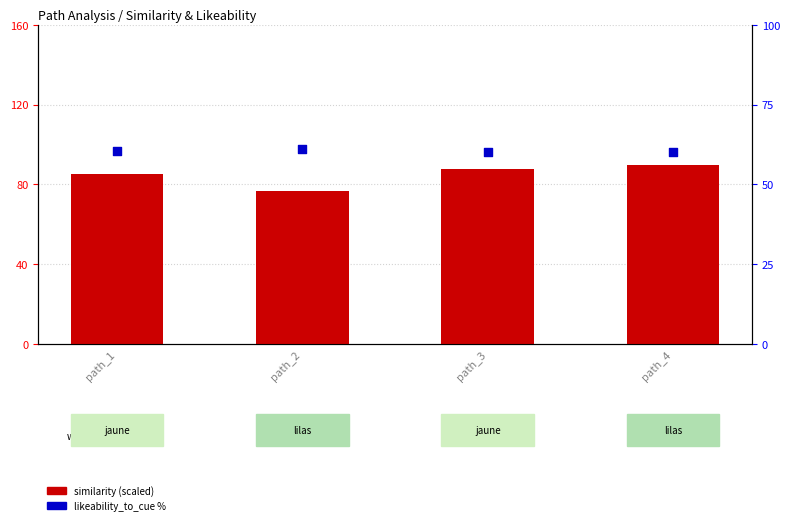

Which series reaches the maximum Y coordinate?

similarity (scaled)